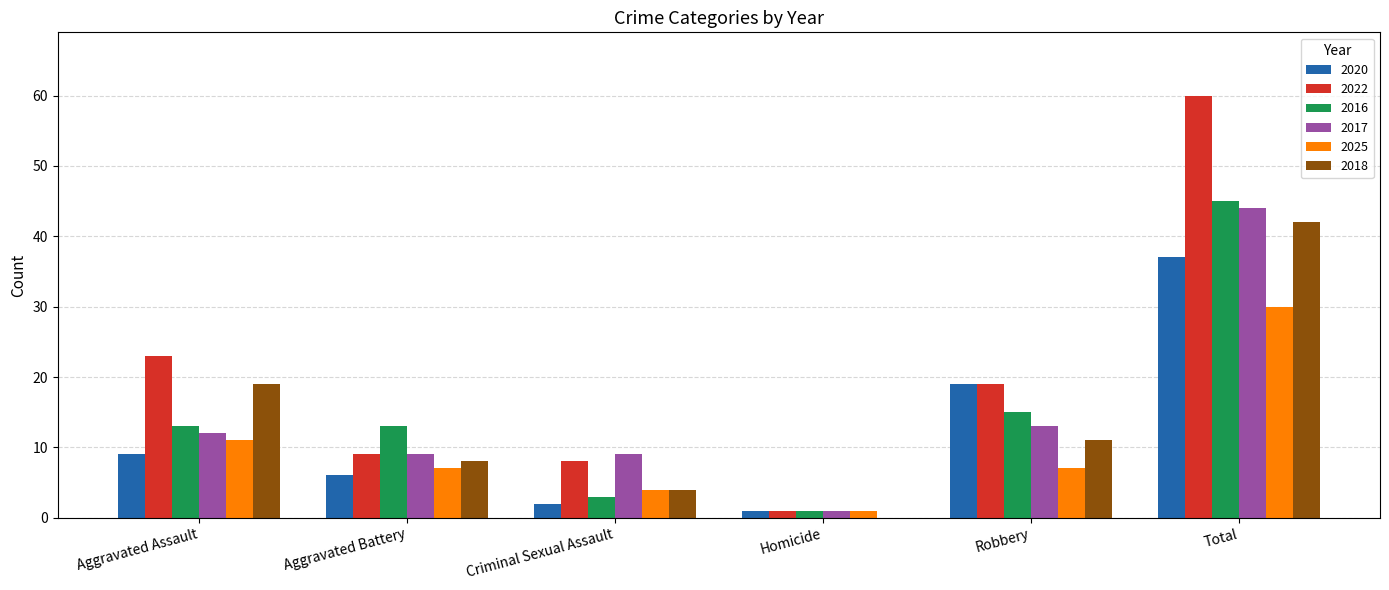

What is the difference between the 2022 values at Homicide and Robbery?

18